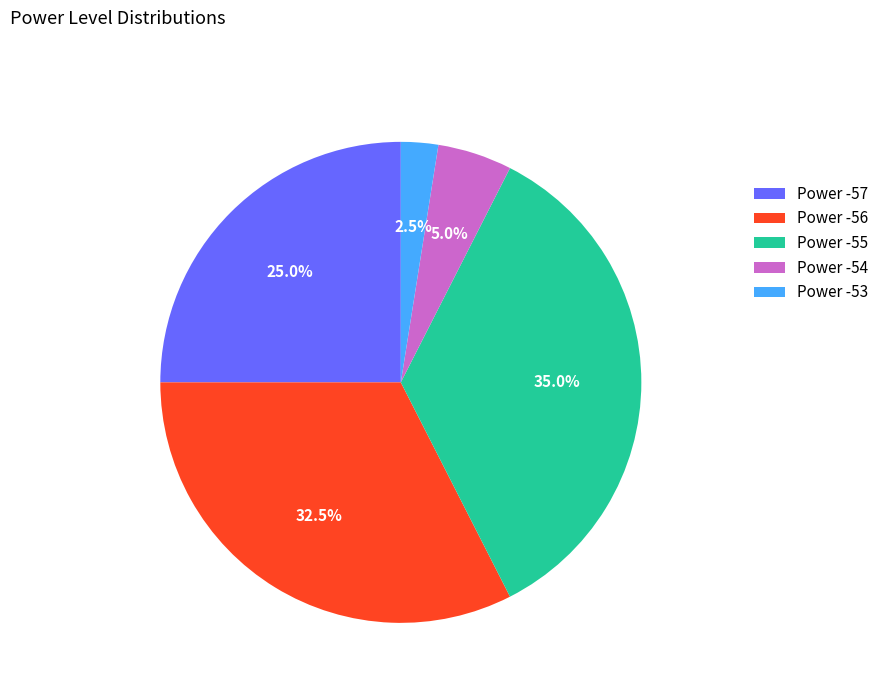

Which category has the smallest portion of the pie?

Power -53